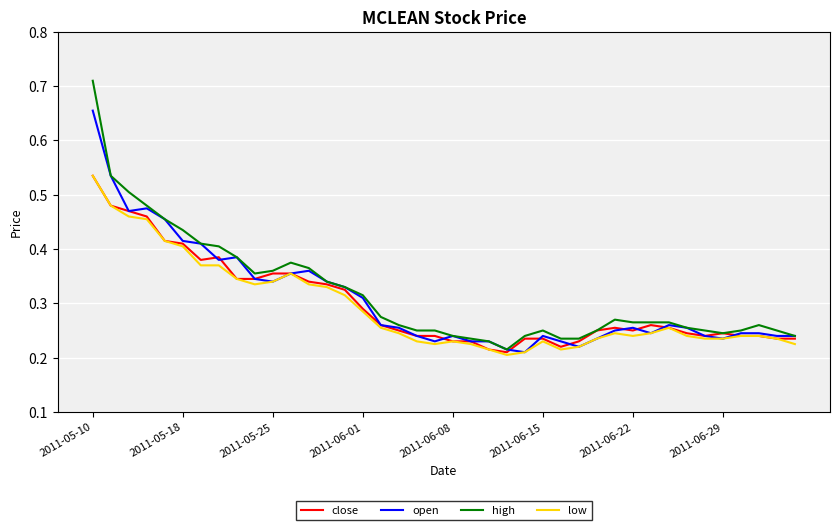

How many times do open and close cross each other?

10